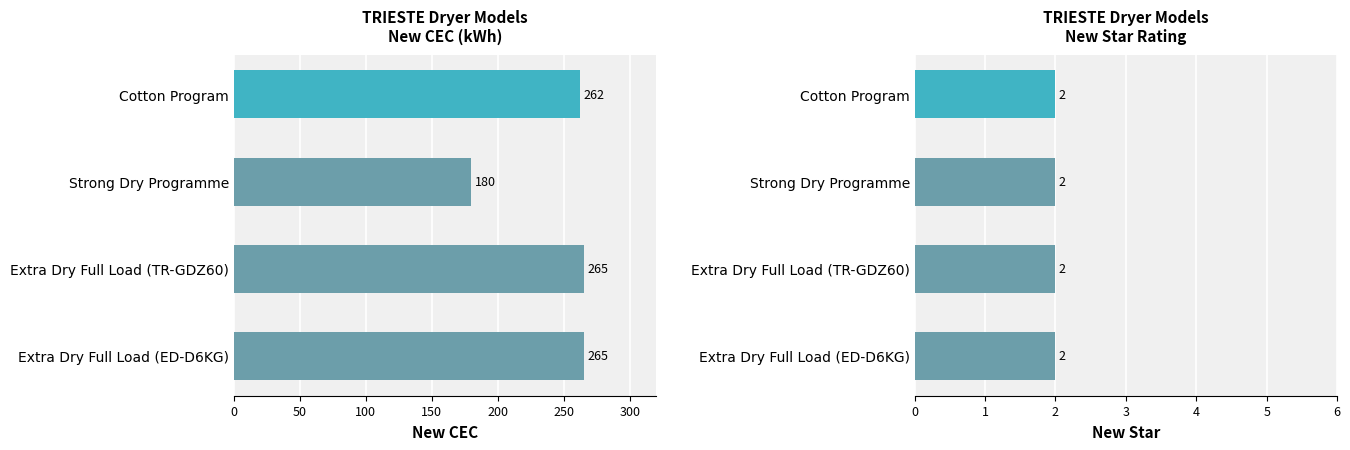

Does the chart contain stacked bars?

No